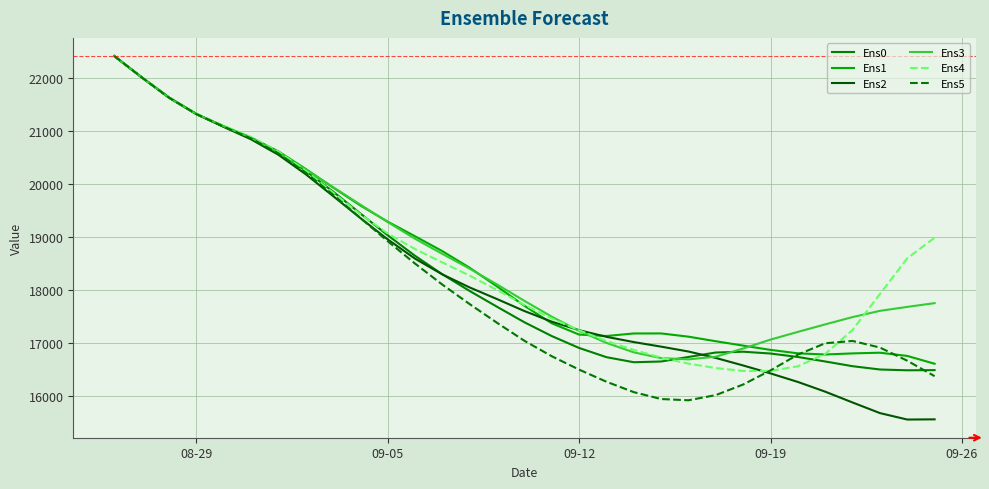

What are all the series names shown in the legend?

Ens0, Ens1, Ens2, Ens3, Ens4, Ens5